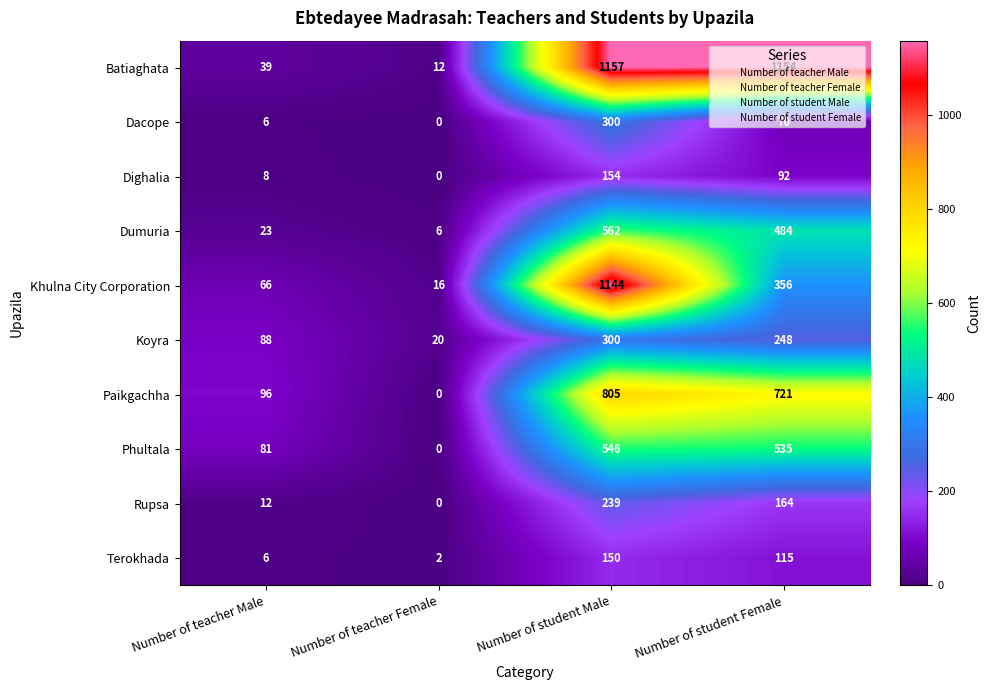

What is the approximate value of Dumuria at Number of teacher Male?

23